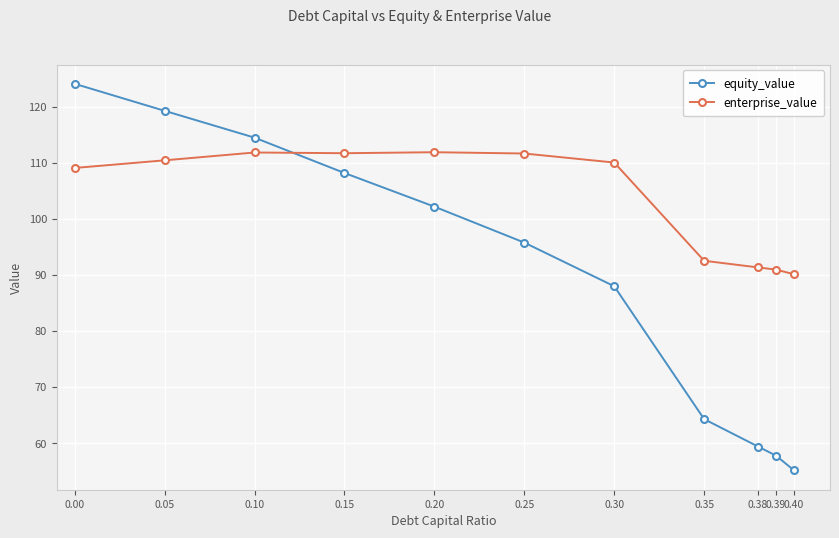

What is the total value across all series at 0.35?

156.8